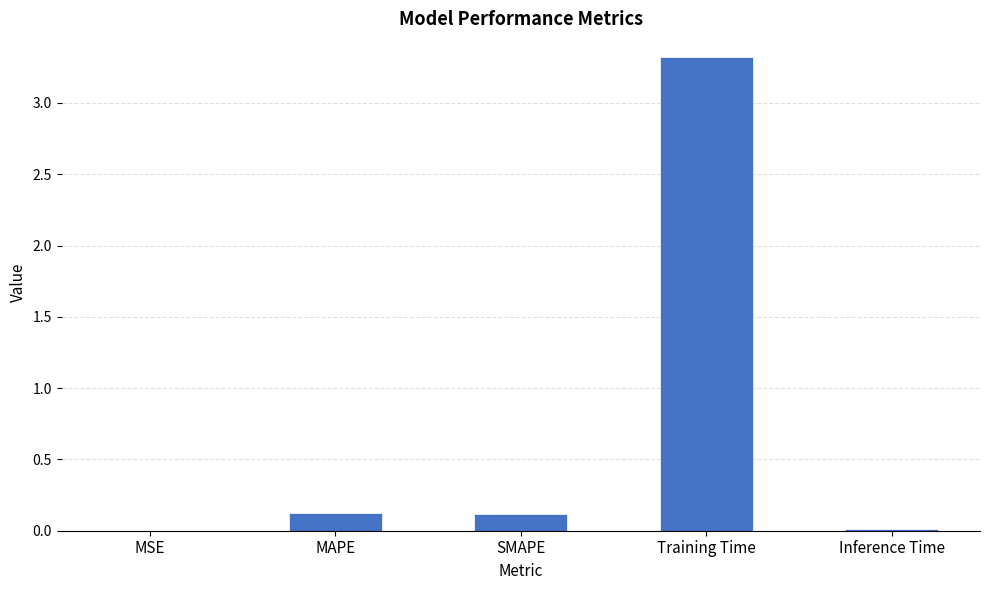

What is the sum of all values?

3.6